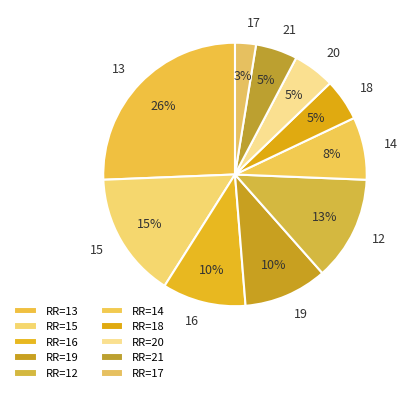

Is 19 the majority of the pie?

No